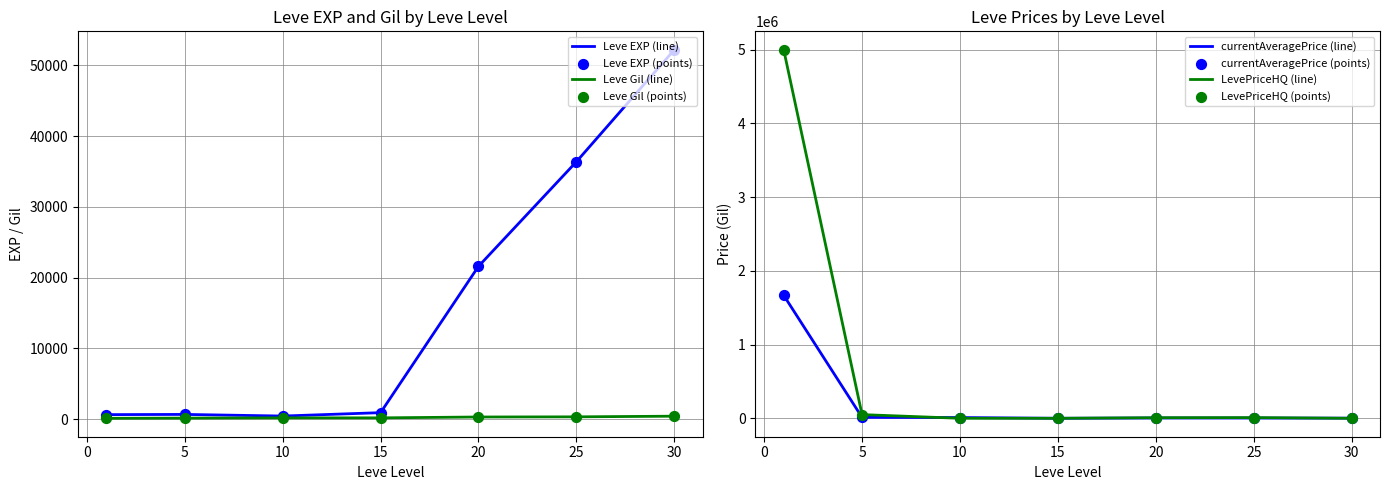

At how many categories does at least one series exceed 143373?

1